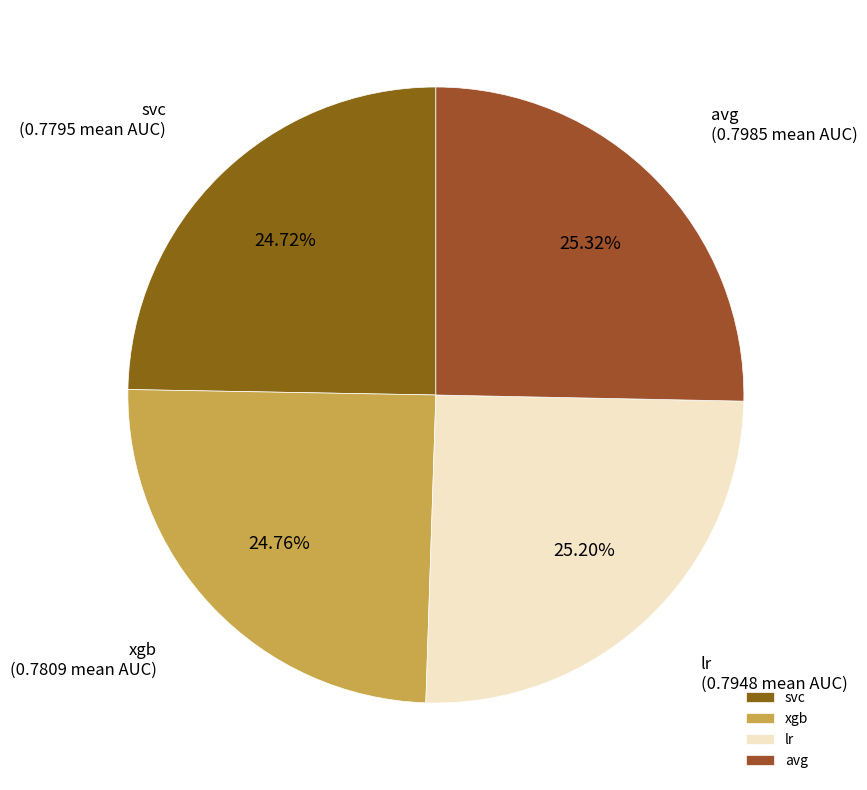

What percentage is NOT represented by lr?

74.8%